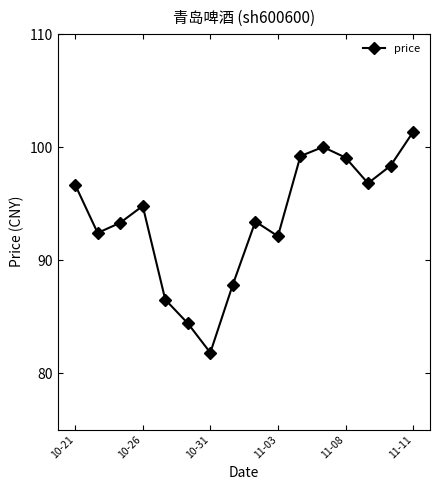

What is the maximum value shown in the chart?

101.3